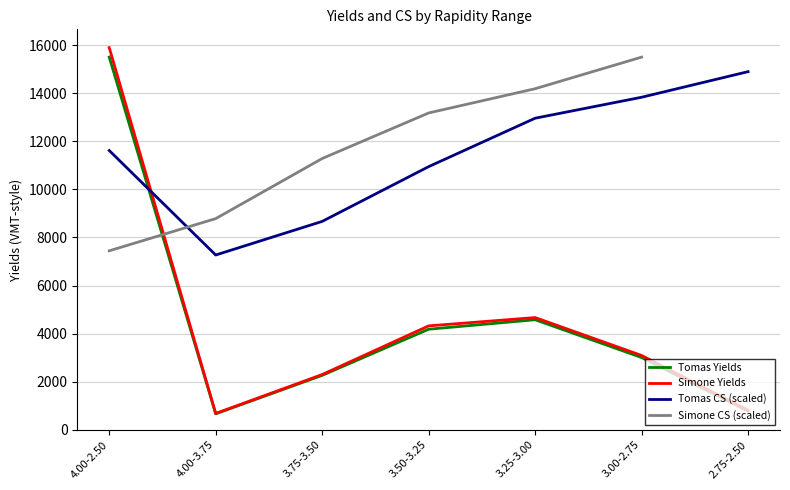

In Tomas Yields, how many points are higher than both neighbors (excluding endpoints)?

1